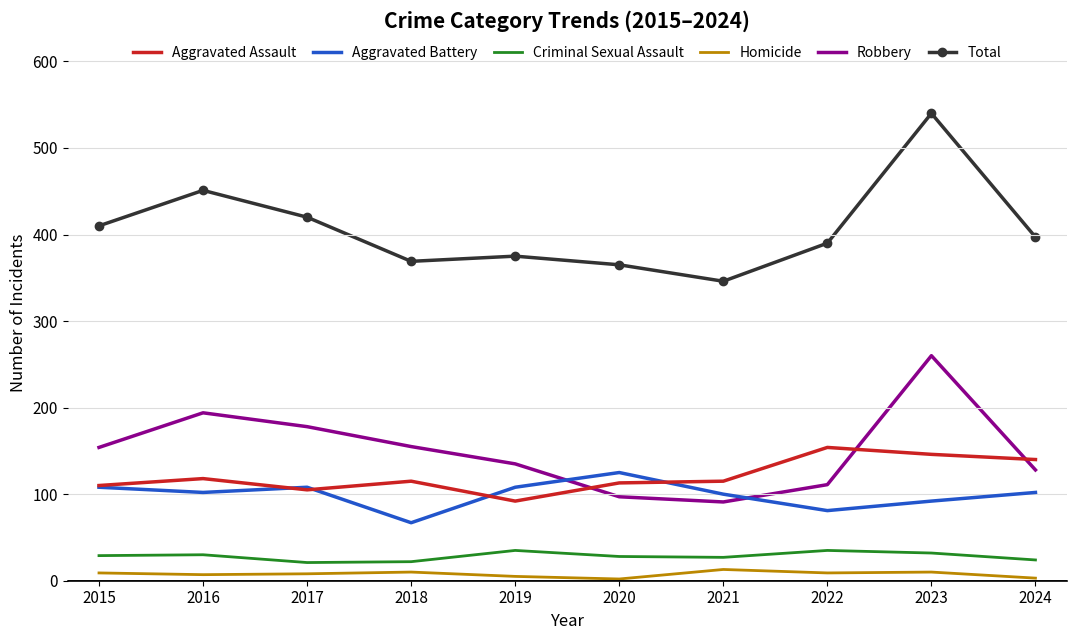

Is the value of Total at 2024 greater than the value of Homicide at 2017?

Yes